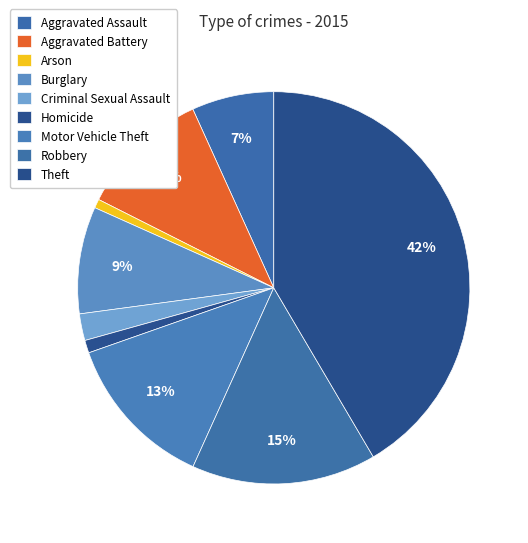

Do Motor Vehicle Theft and Arson together represent more than half of the pie?

No